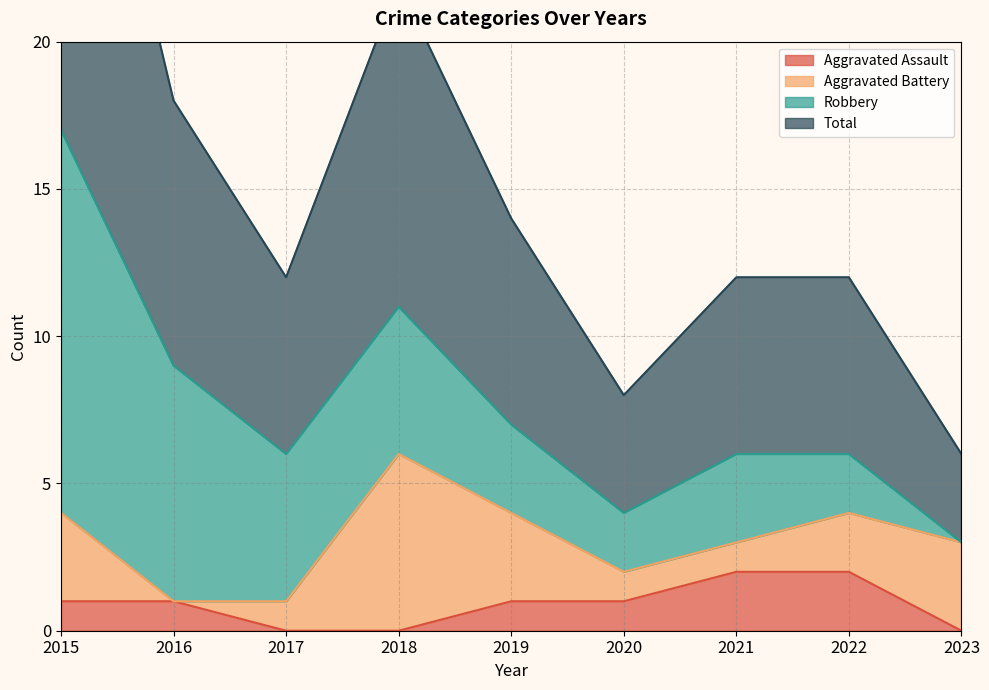

The Aggravated Assault series shows 1 at 2015. True or false?

True